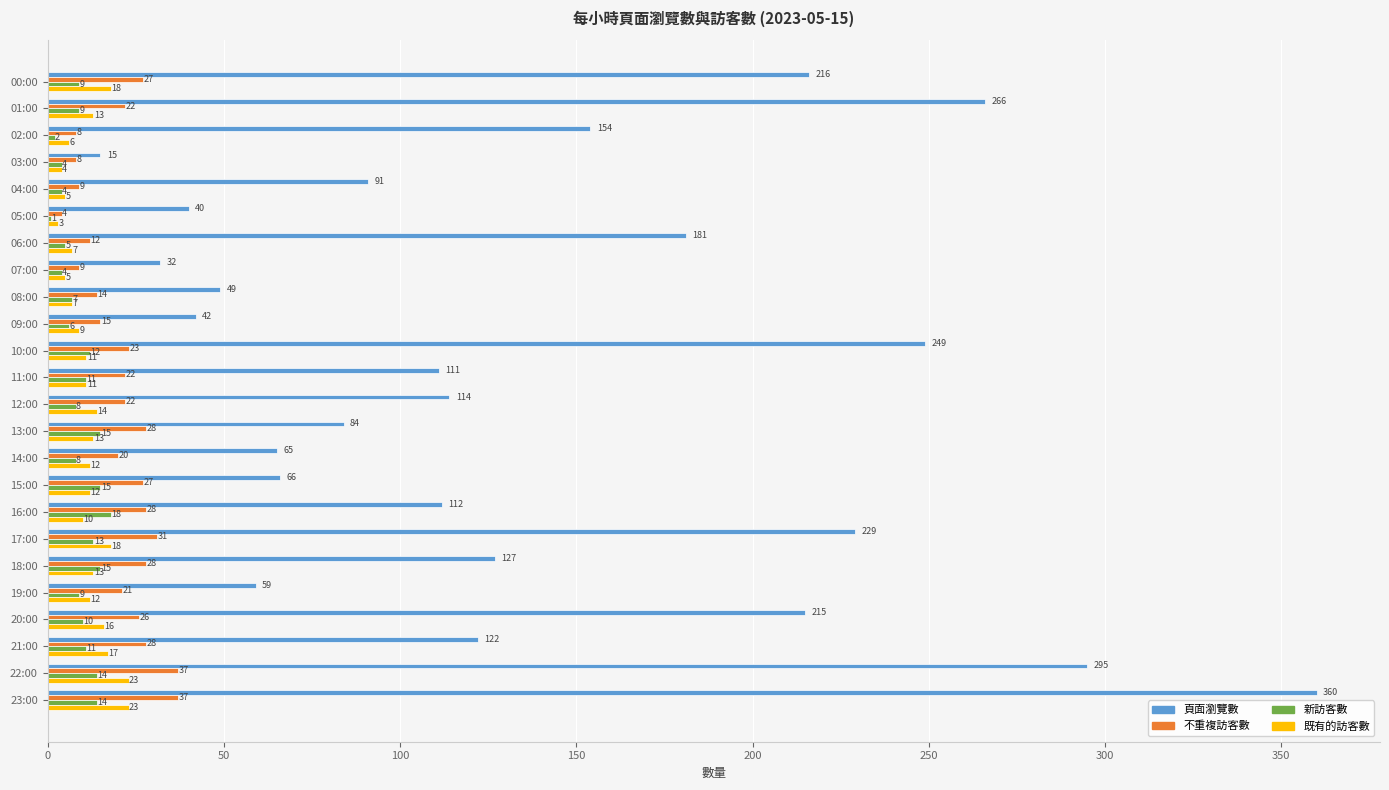

Which series has the largest total across all categories?

頁面瀏覽數